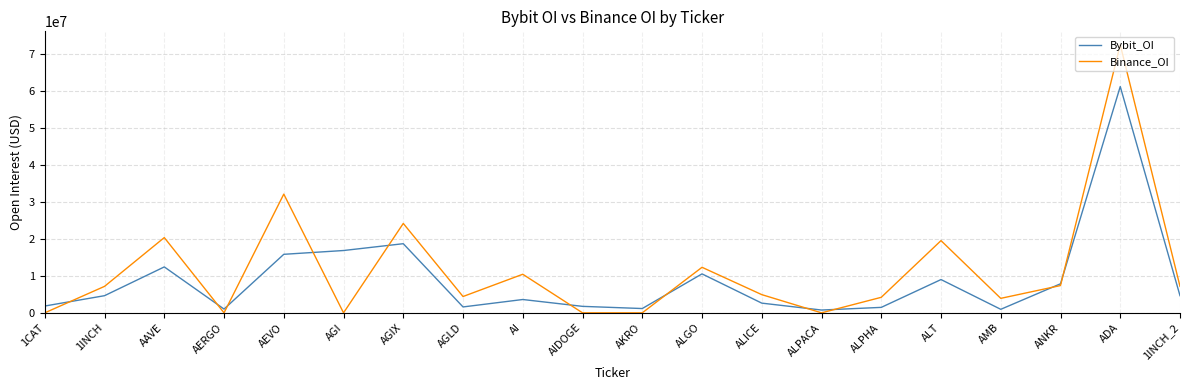

The value of Binance_OI at 1CAT is 0. True or false?

True